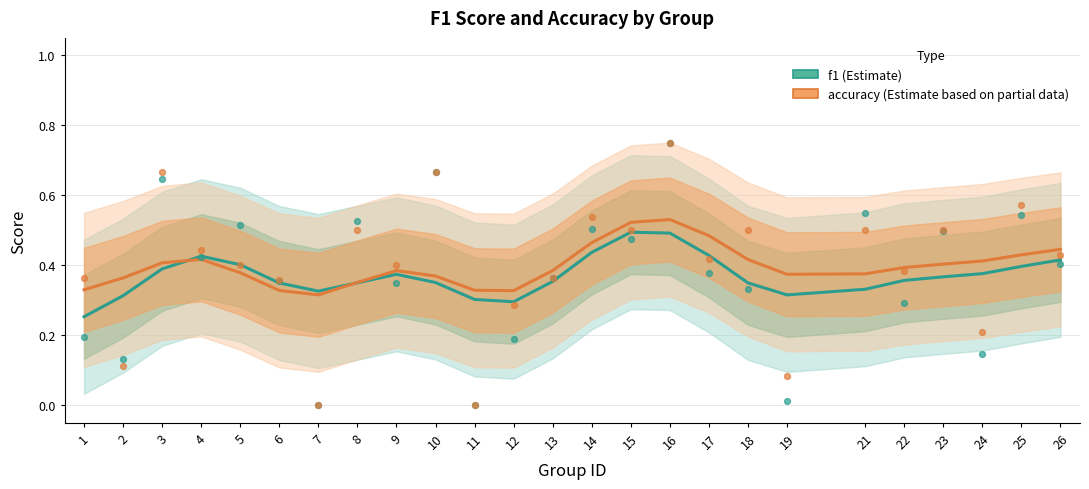

What are all the series names shown in the legend?

f1, accuracy